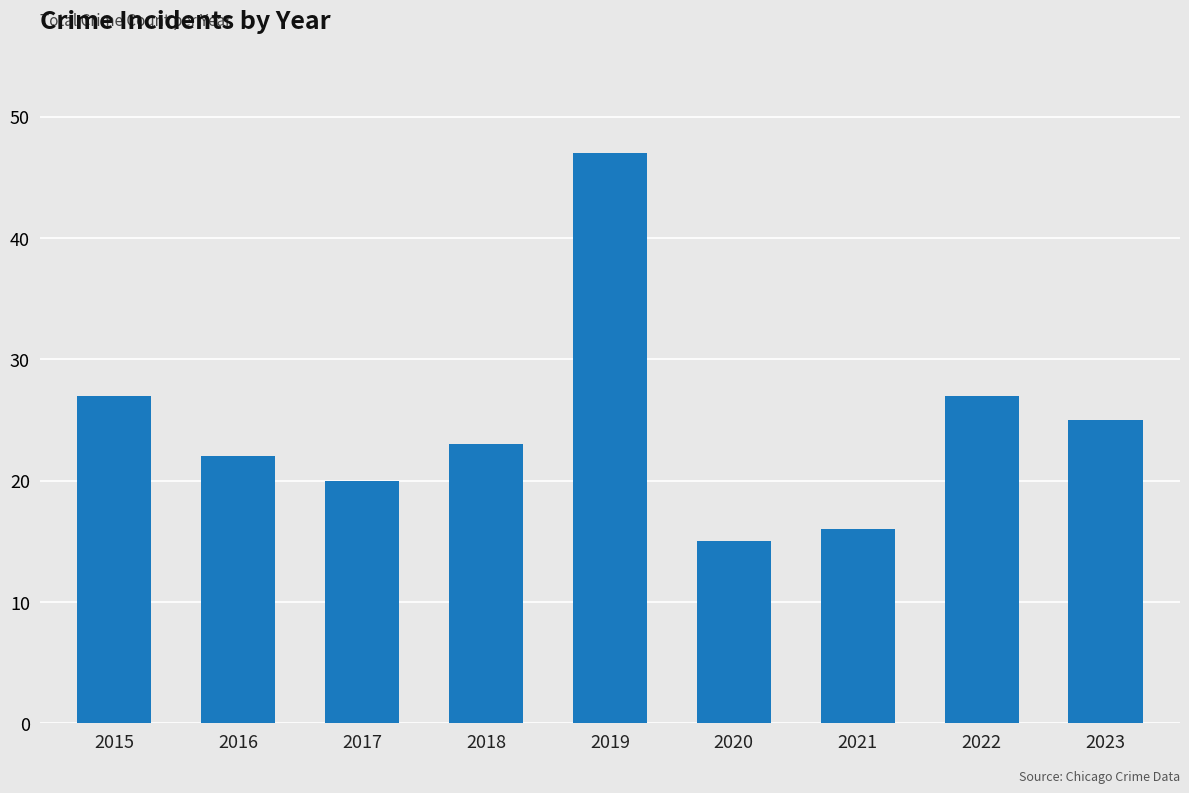

At which label does the data first exceed 23?

2015